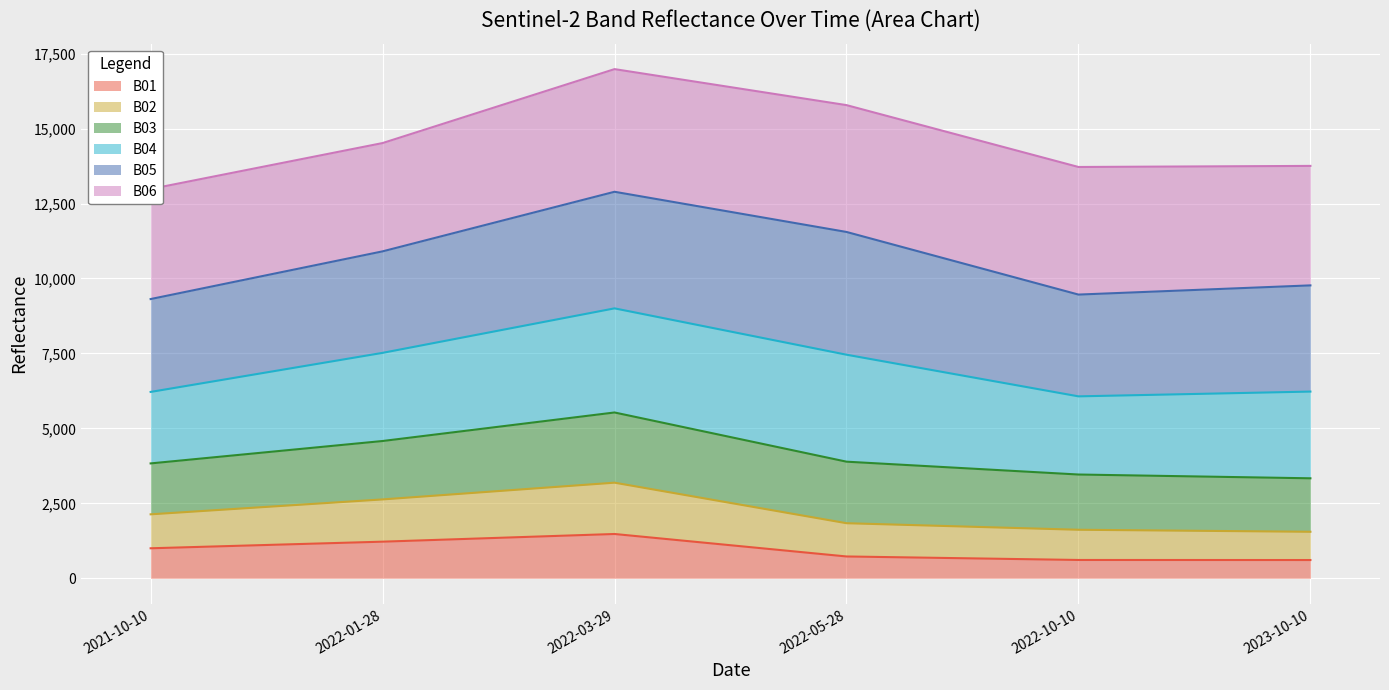

What is the spread (max minus min) of values at 2022-03-29?

15507.9